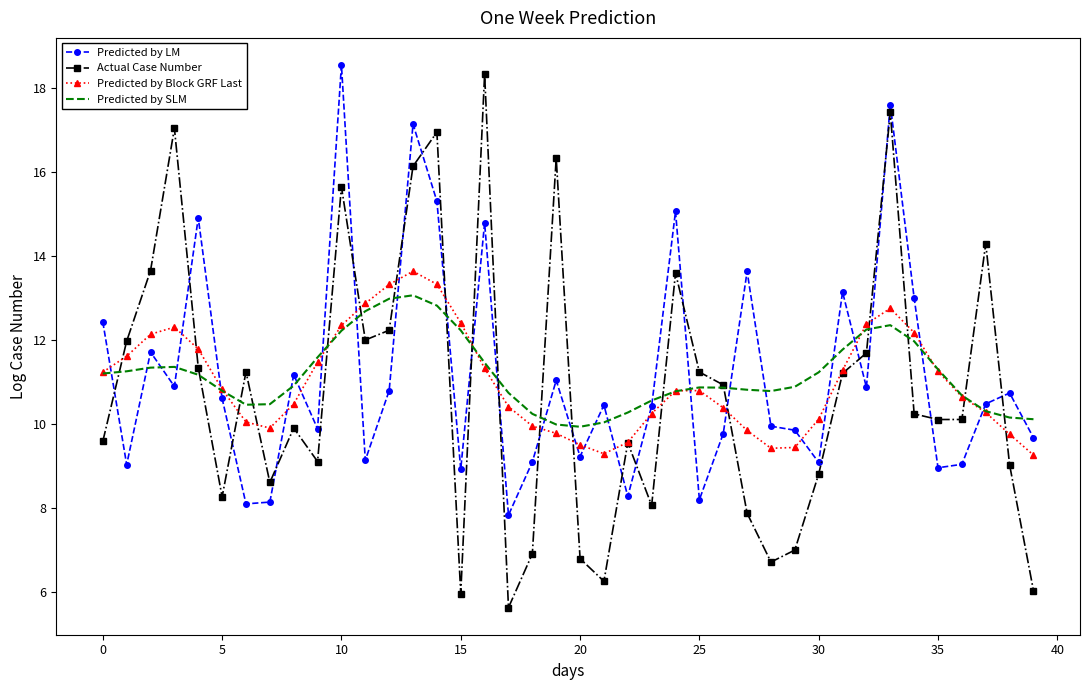

Which series has the widest spread of values?

Actual Case Number